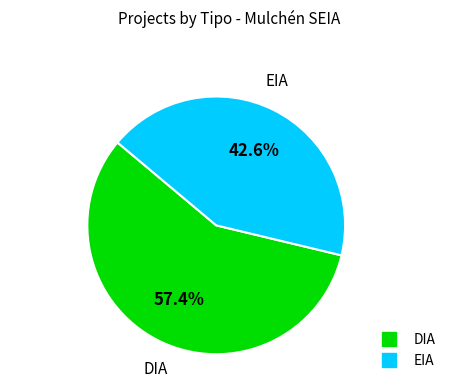

What portion of the pie excludes EIA?

57.4%